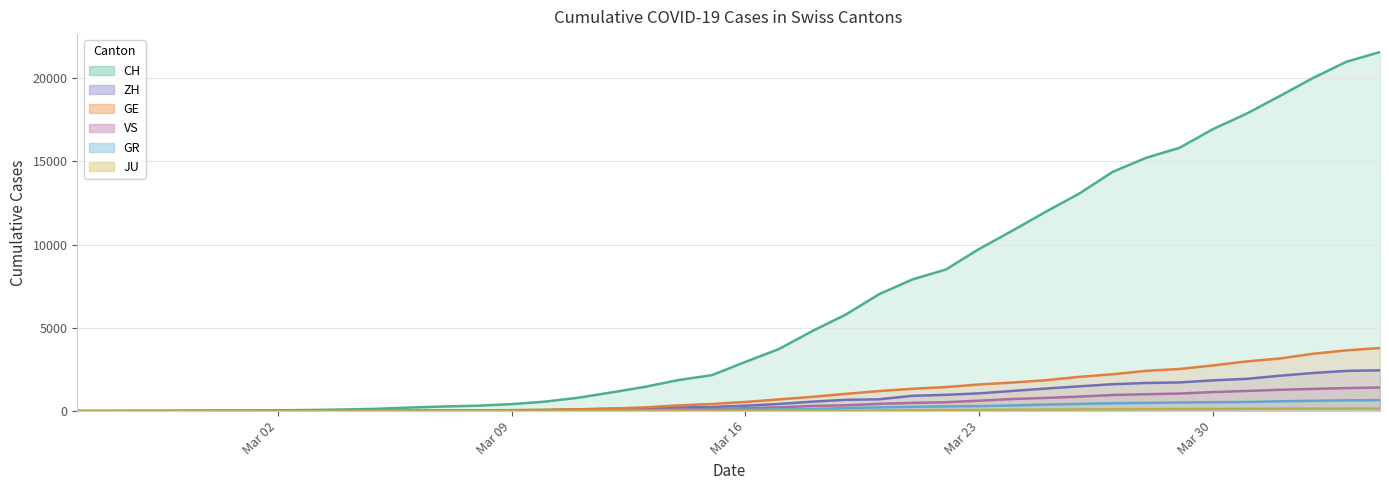

Which series changed the most between 2020-03-01 and 2020-03-31?

CH